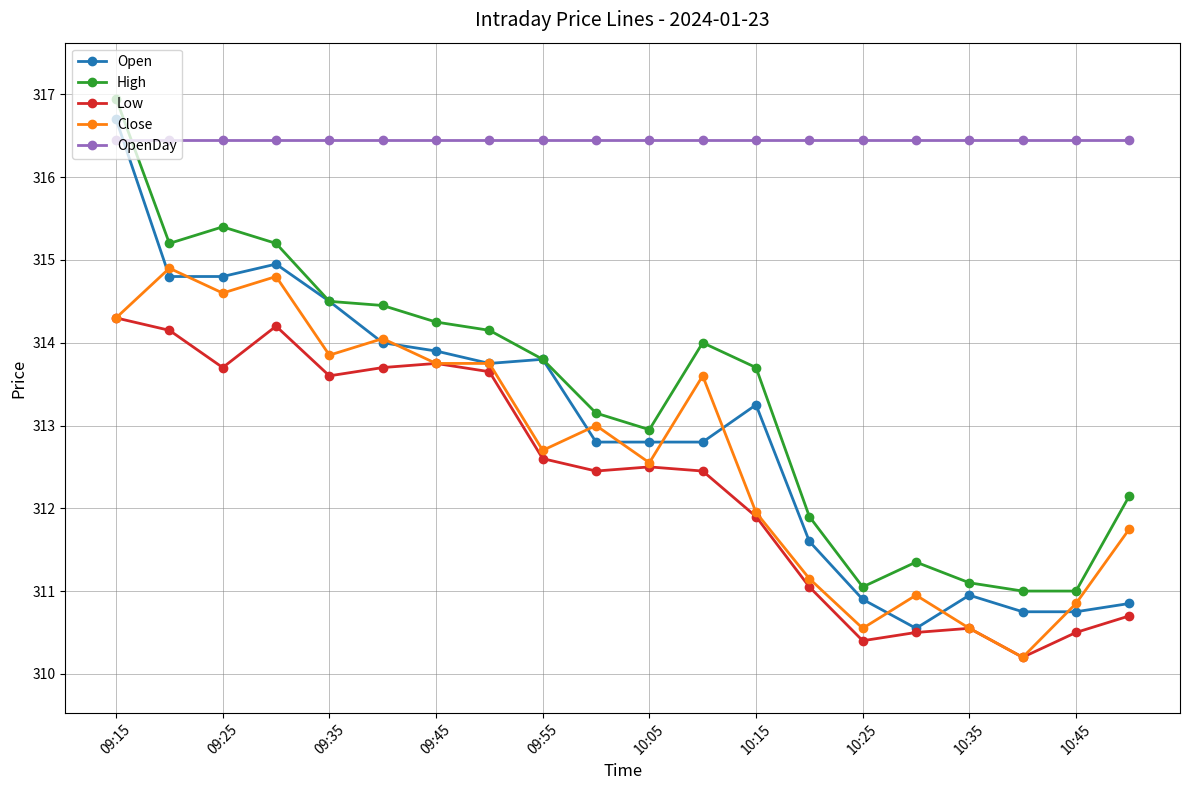

What is the minimum value for Close?

310.2